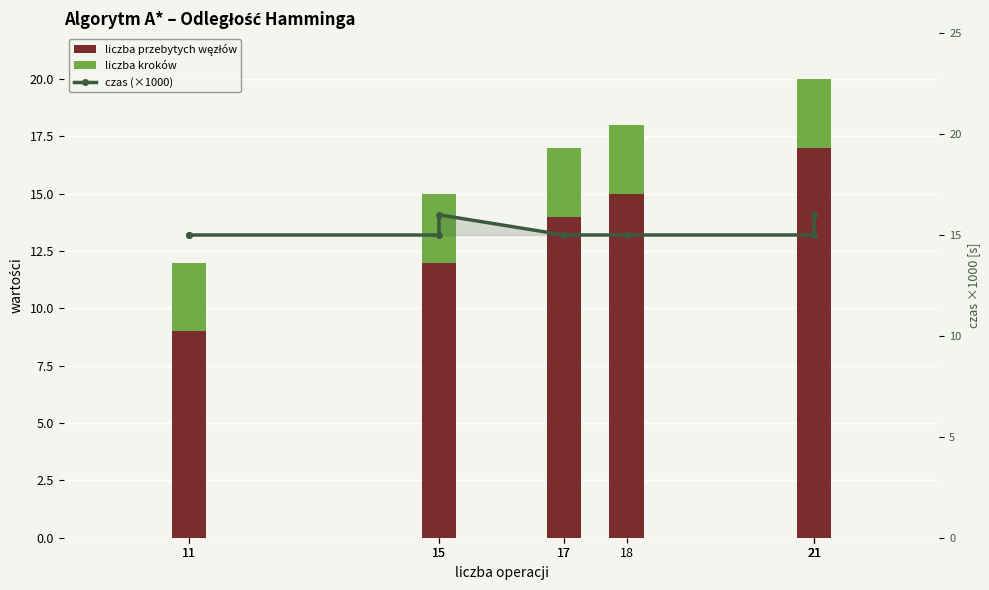

Is it true that liczba kroków equals 3 at 17?

True